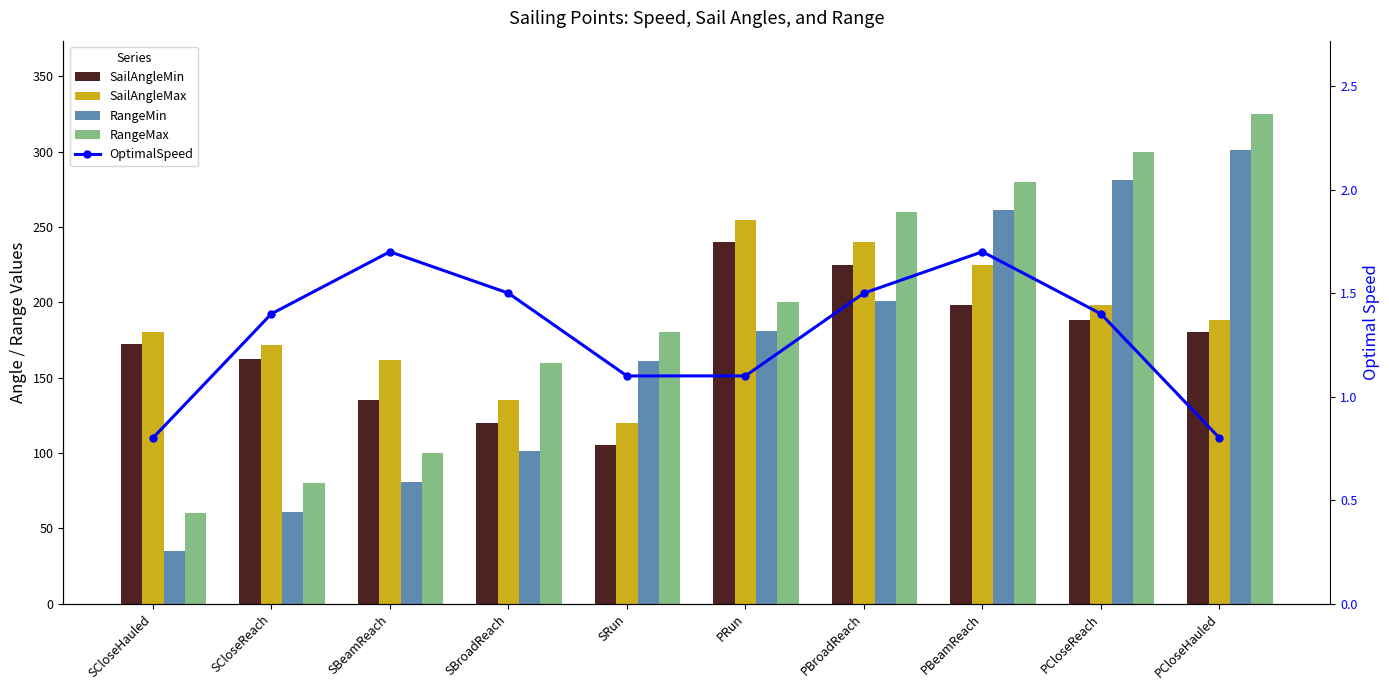

Rank the series at PCloseHauled from lowest to highest value.

OptimalSpeed, SailAngleMin, SailAngleMax, RangeMin, RangeMax